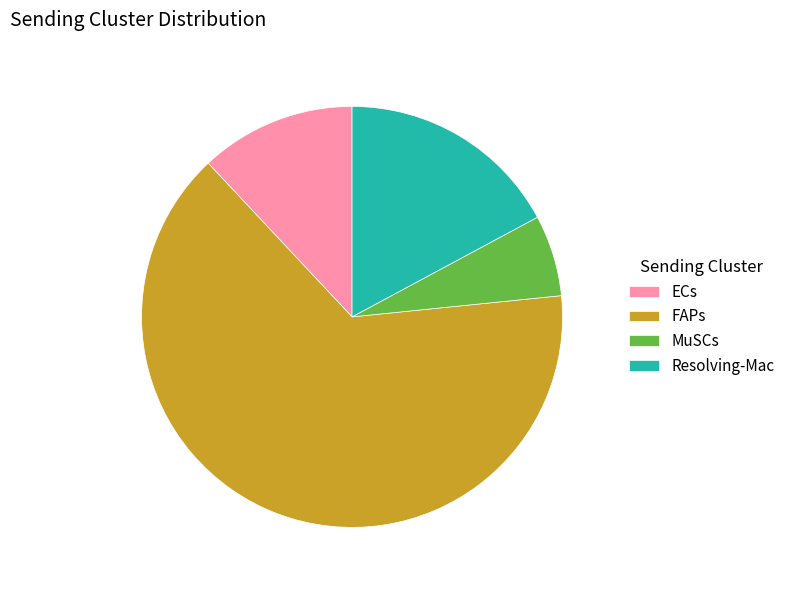

Which slice is the smallest?

MuSCs